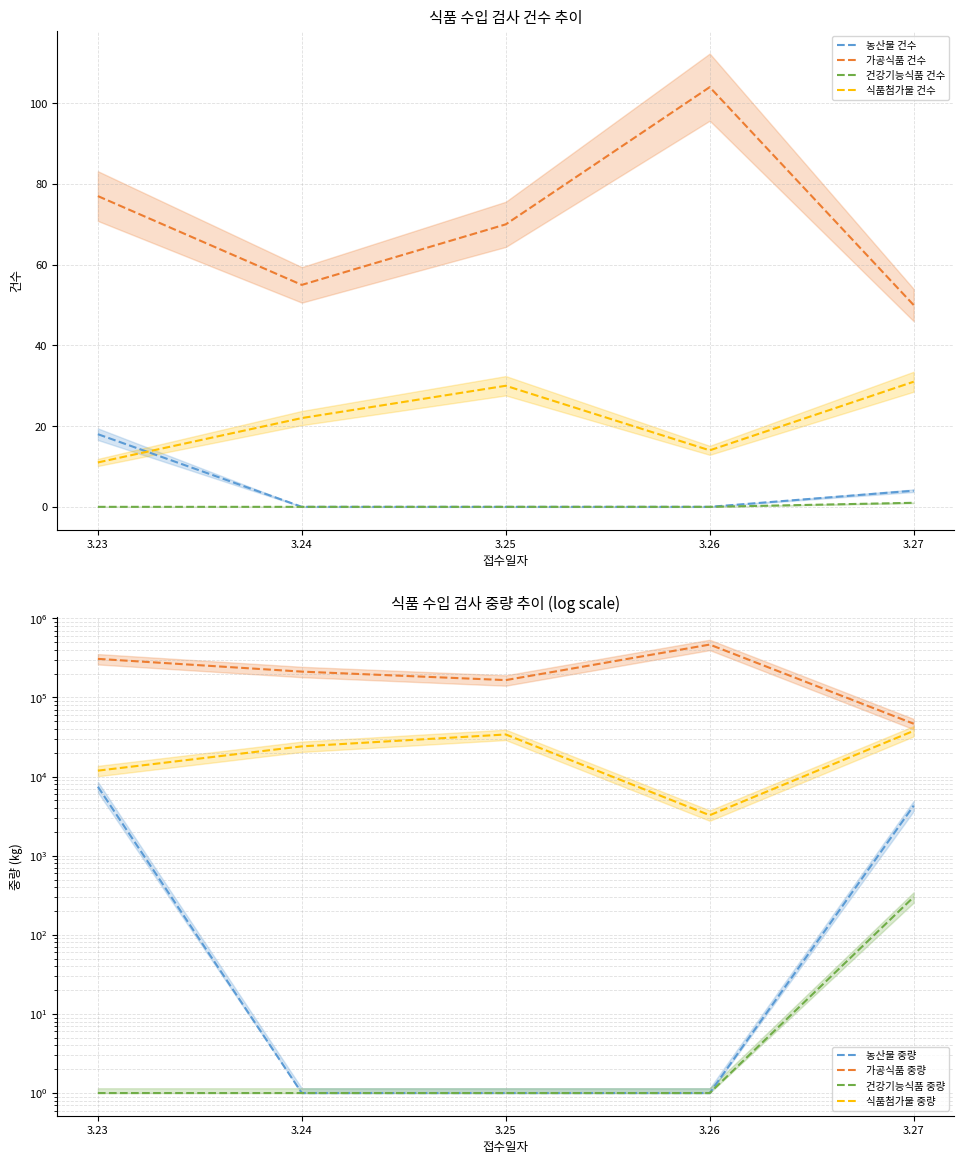

What is the highest value of the 건강기능식품 건수 series?

1